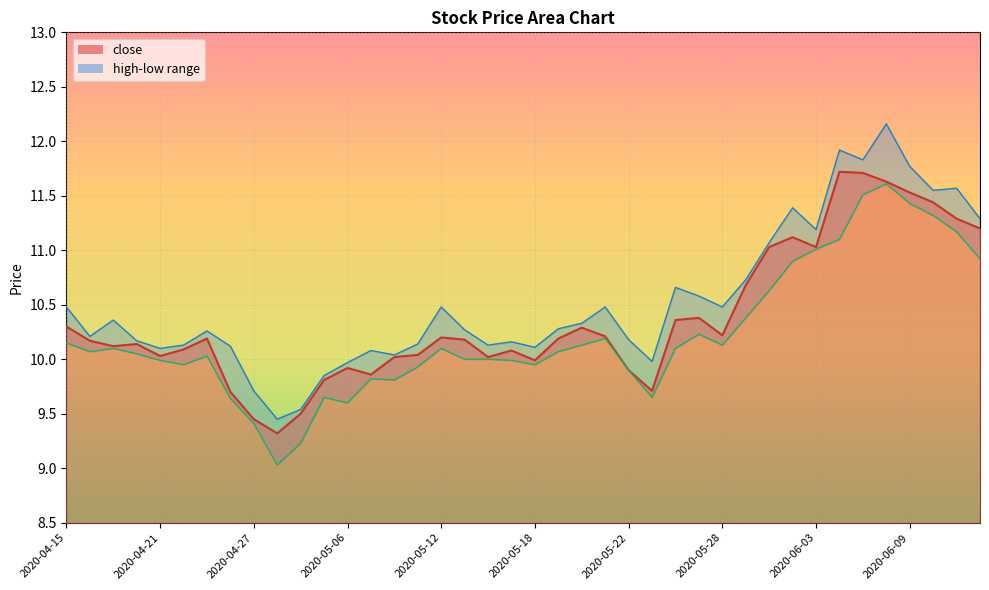

Is the value of high at 2020-04-28 greater than the value of low at 2020-06-05?

No